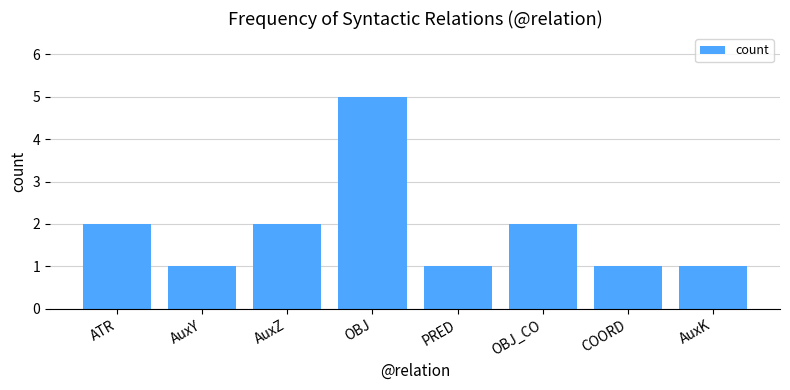

Which label corresponds to the largest value in the chart?

OBJ